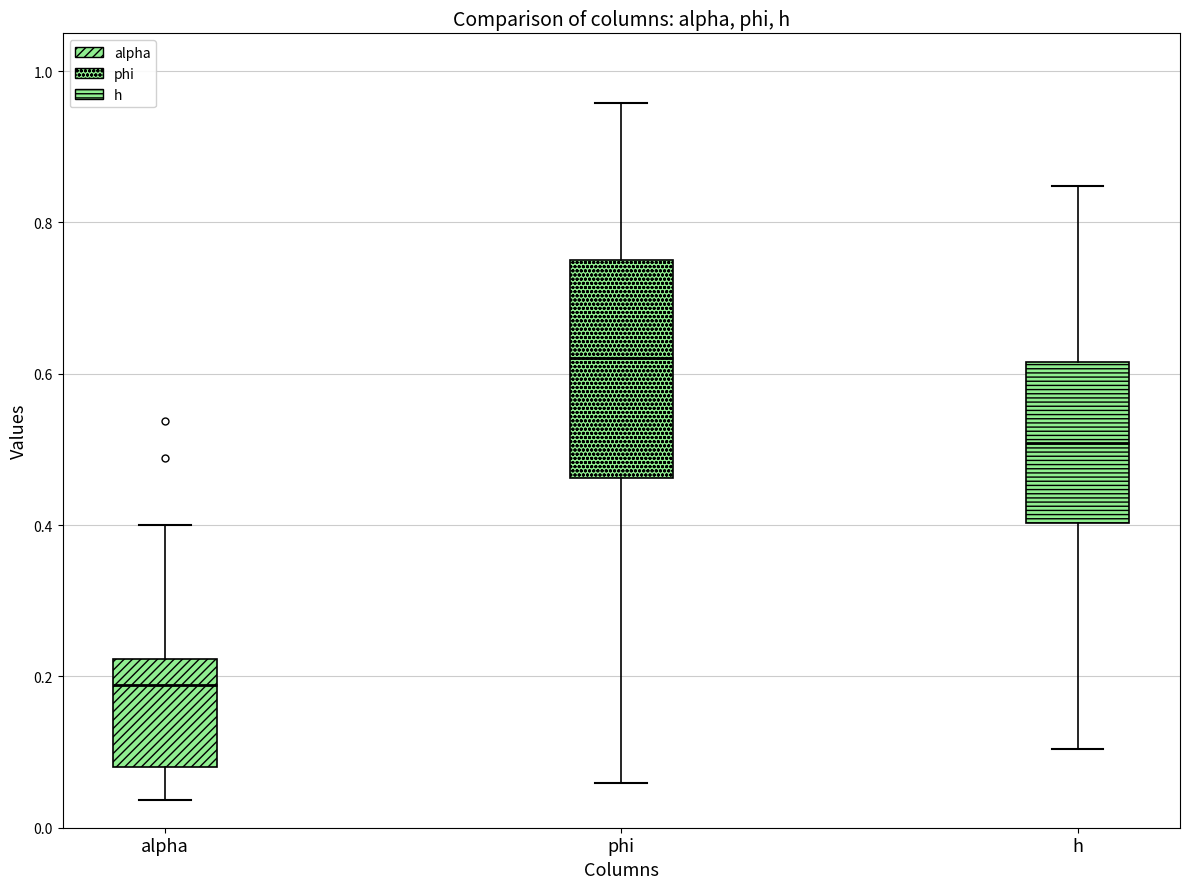

Which box has the highest median line?

phi